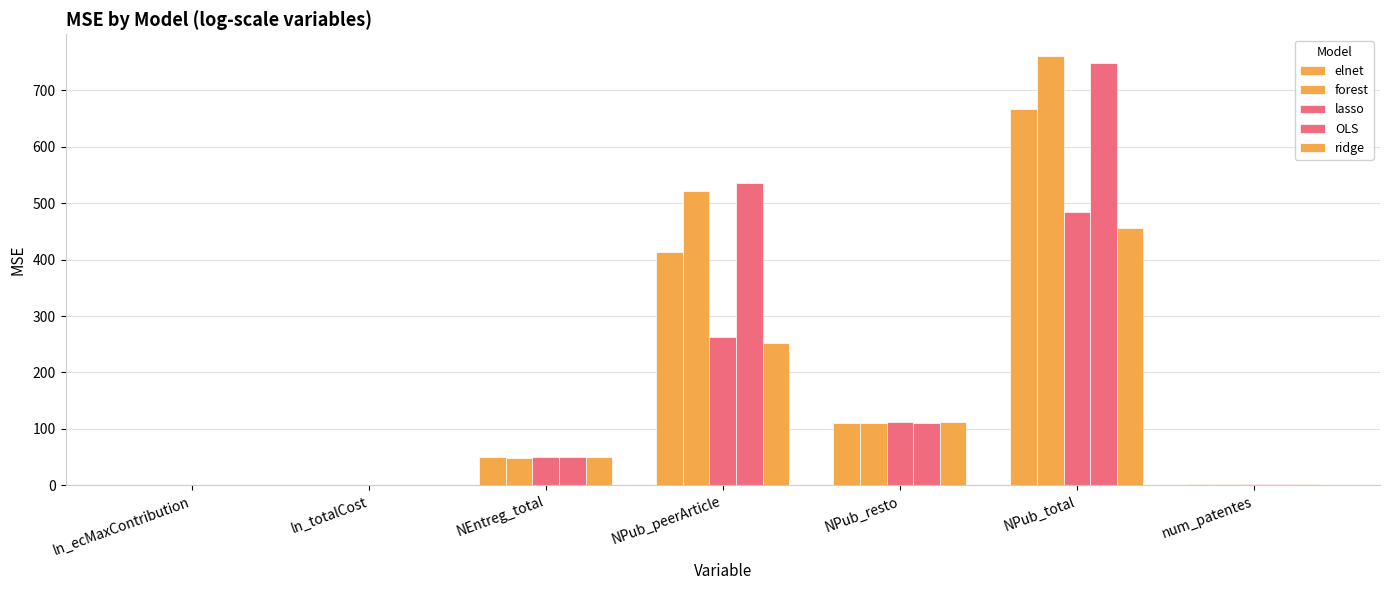

Reading left to right, list all the values displayed in this chart.

elnet: 0.6	0.6	50.5	412.7	111.2	666.6	1.7
forest: 0.5	0.5	48.5	521.6	110.7	761.2	1.7
lasso: 0.6	0.6	50.4	262.3	111.4	483.6	1.6
OLS: 0.6	0.6	50.5	535.9	110.6	748.3	1.7
ridge: 0.6	0.6	50.4	251.4	111.4	455.6	1.6